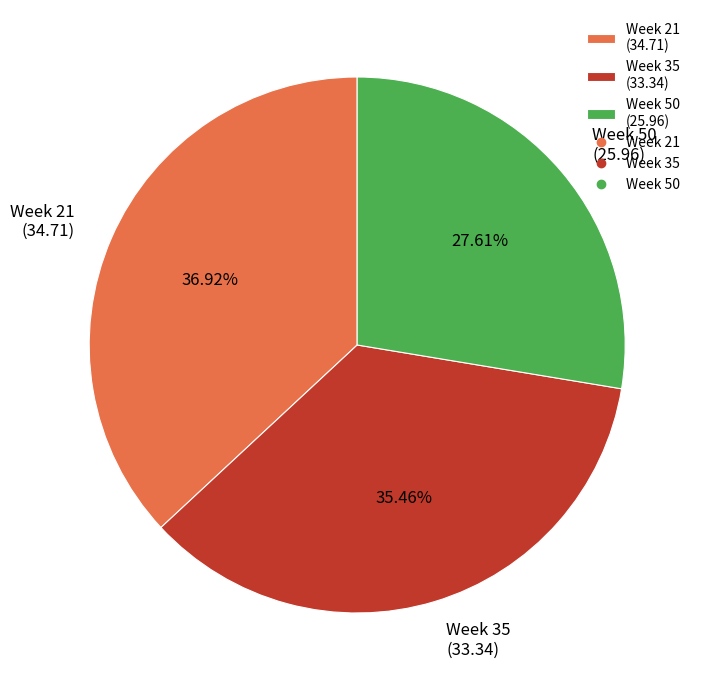

Rank the categories by value from lowest to highest.

Week 50 (25.96), Week 35 (33.34), Week 21 (34.71)